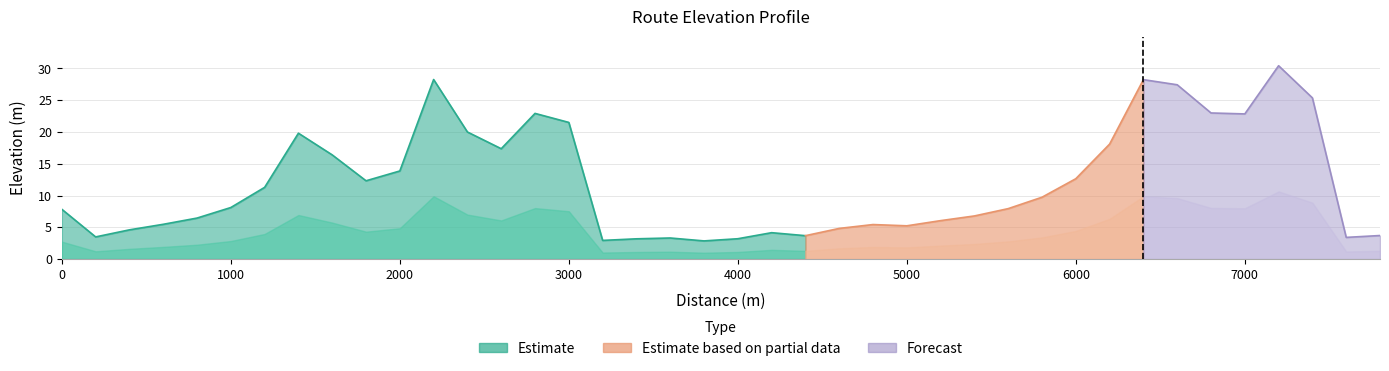

How many points are lower than both their immediate neighbors (excluding endpoints)?

9